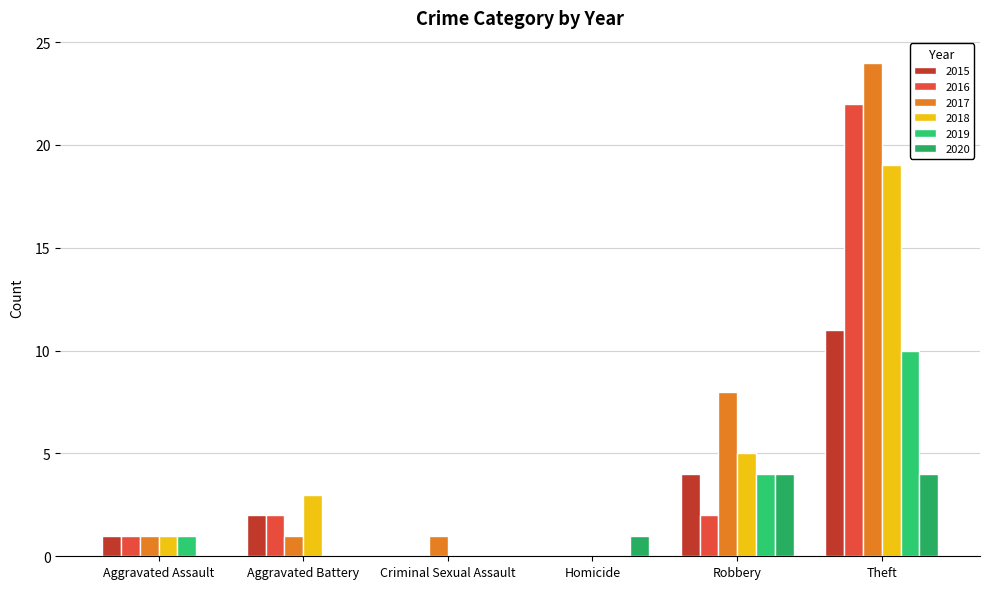

What are all the series names shown in the legend?

2015, 2016, 2017, 2018, 2019, 2020